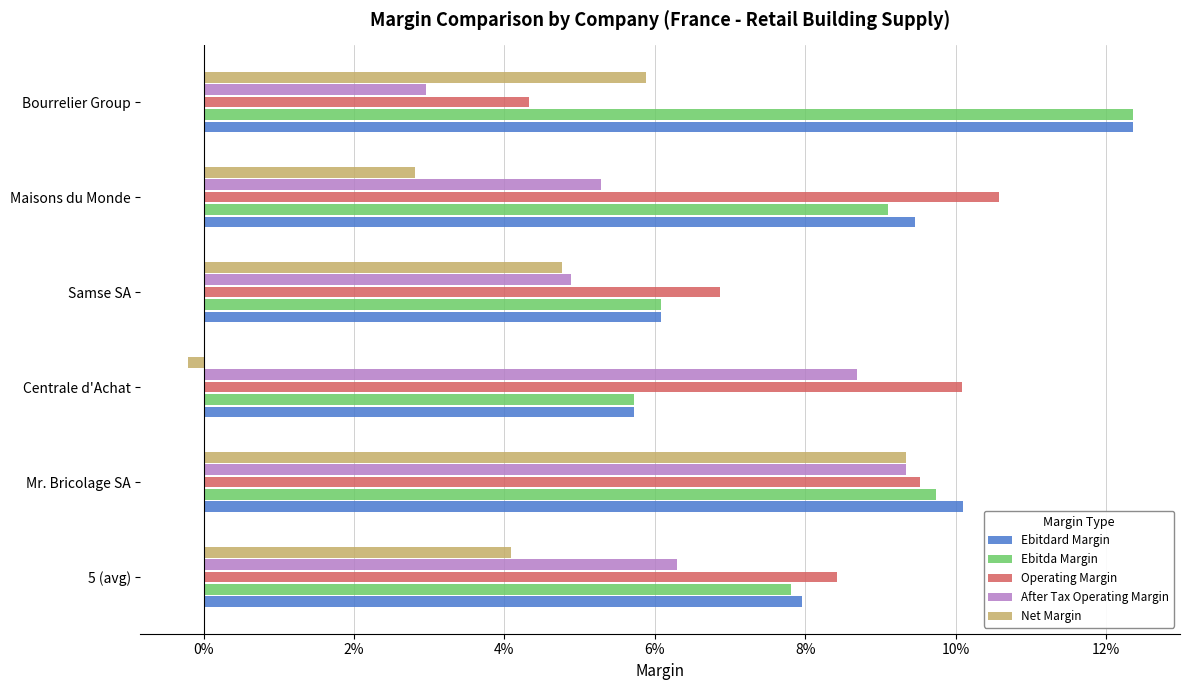

What are all the series names shown in the legend?

Ebitdard Margin, Ebitda Margin, Operating Margin, After Tax Operating Margin, Net Margin